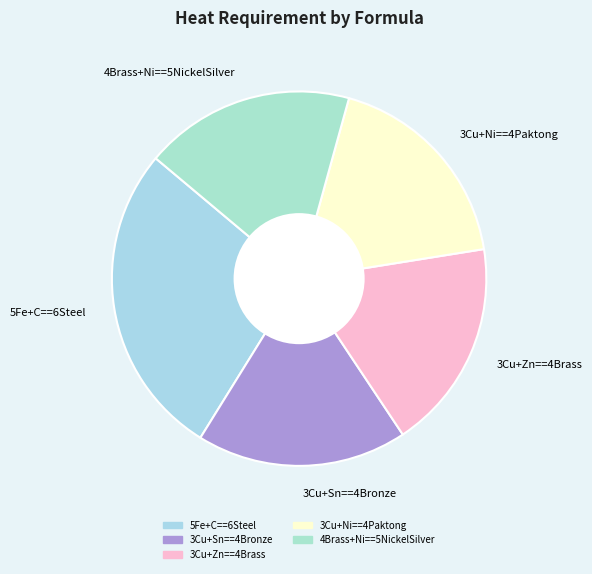

Does 3Cu+Sn==4Bronze account for over 50% of the chart?

No